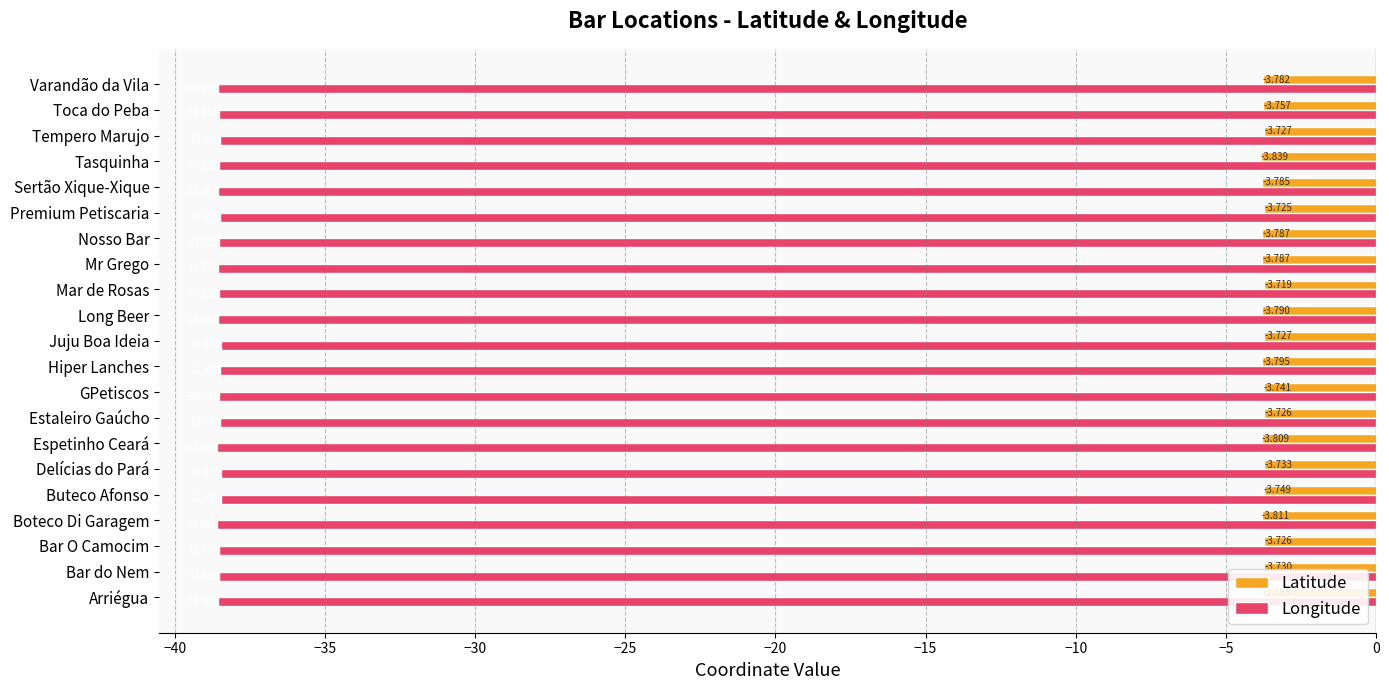

At which category is the sum across all series the highest?

Juju Boa Ideia